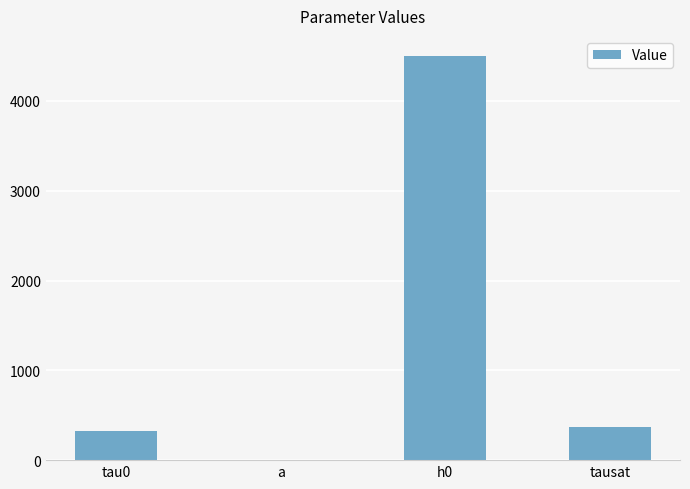

Reading left to right, list all the values displayed in this chart.

tau0=324.2	a=1.3	h0=4500.1	tausat=370.0